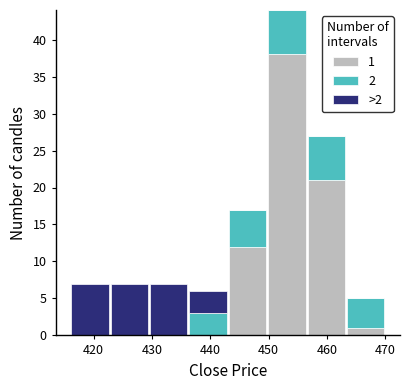

Which range on the x-axis has the tallest stacked bar (by total height)?

450 to 457